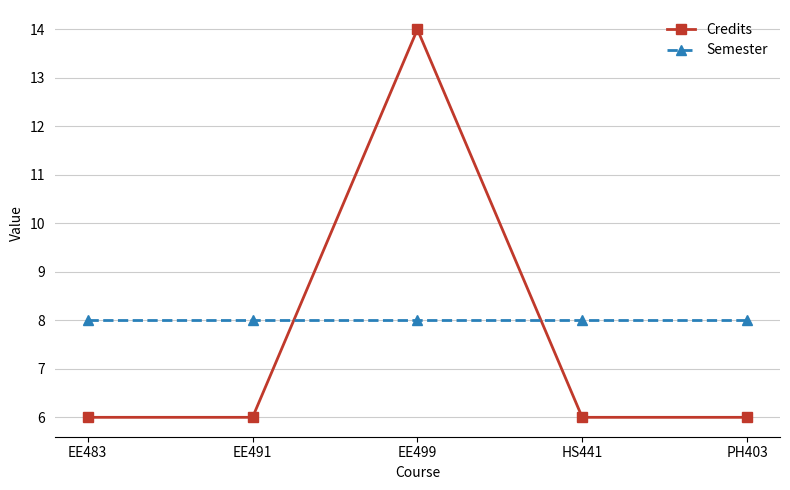

What is the difference between the highest and lowest values at HS441?

2